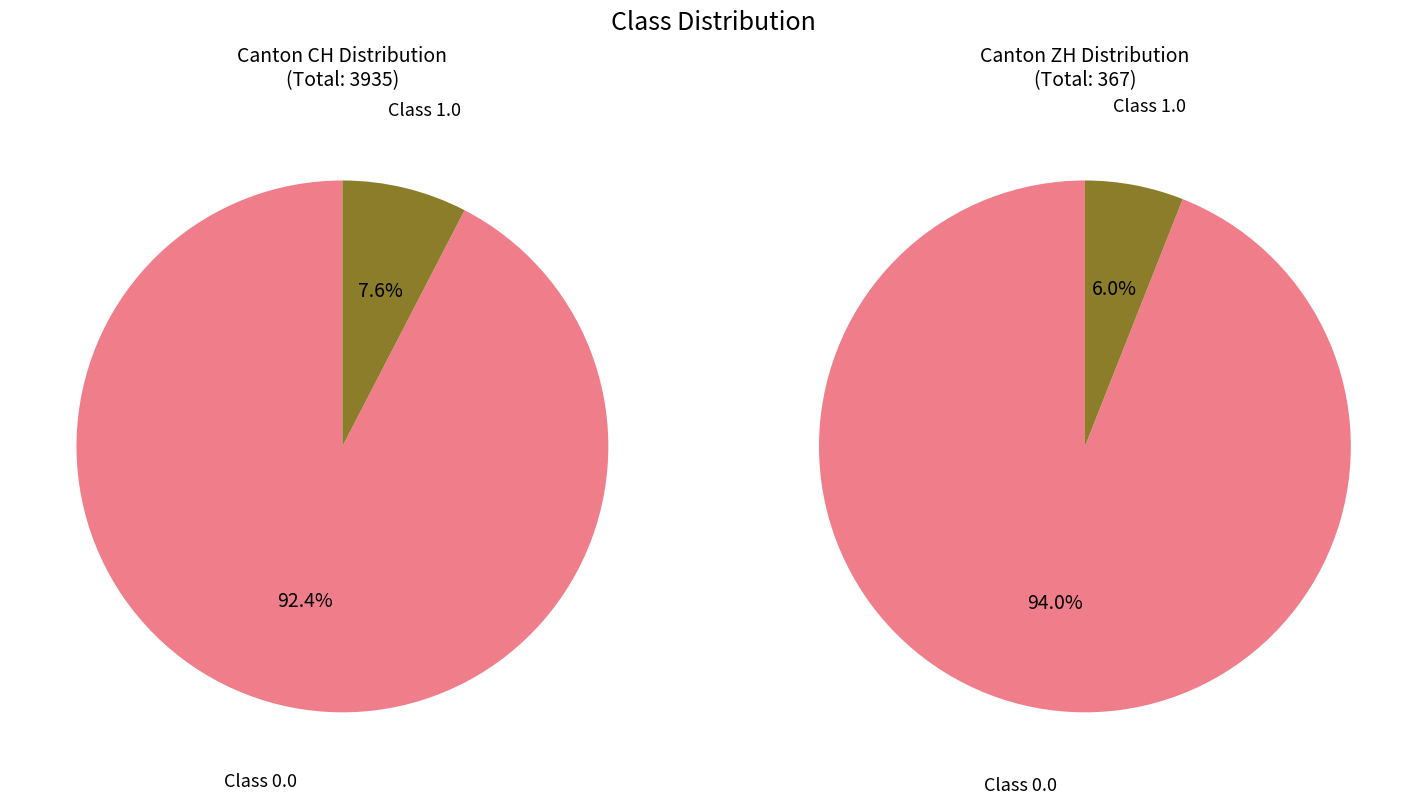

Rank the series at 14 from highest to lowest value.

Class 0, Class 1